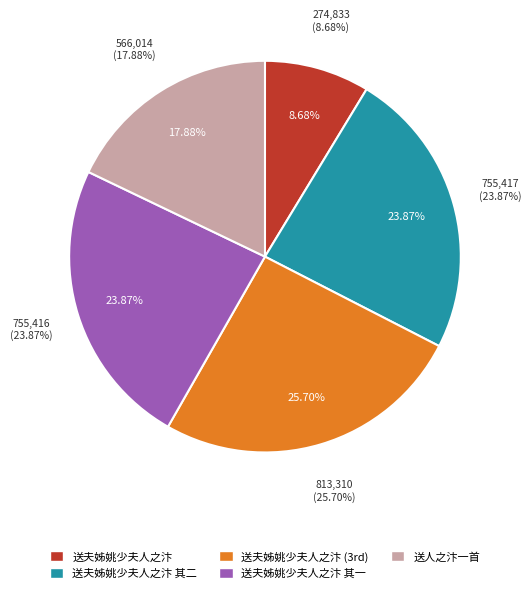

Which category has the smallest portion of the pie?

送夫姊姚少夫人之汴